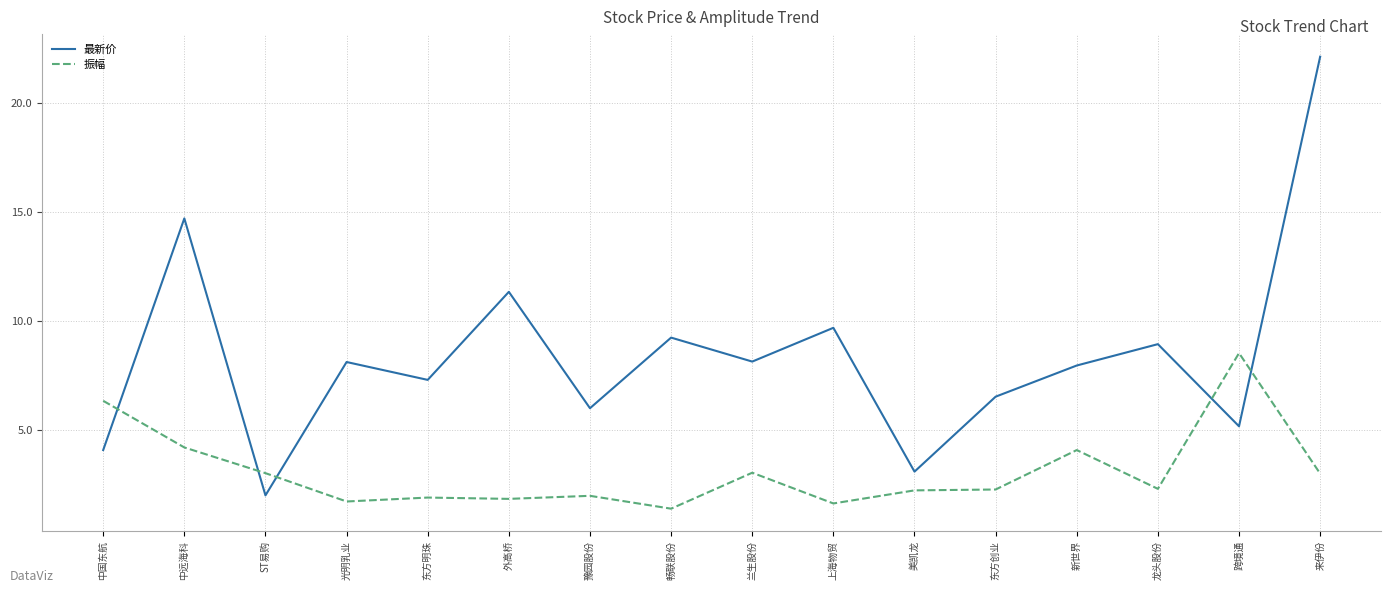

At which label does 最新价 reach its peak?

来伊份